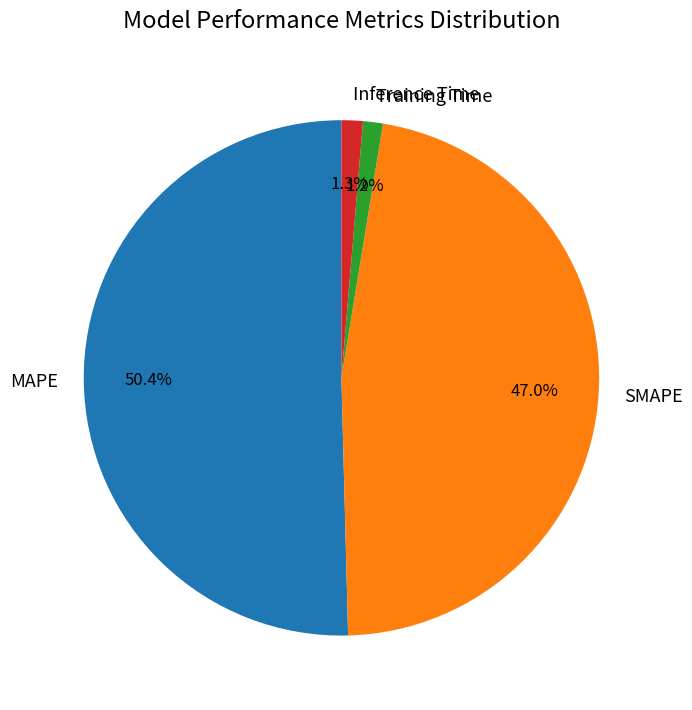

Which slice is the largest?

MAPE